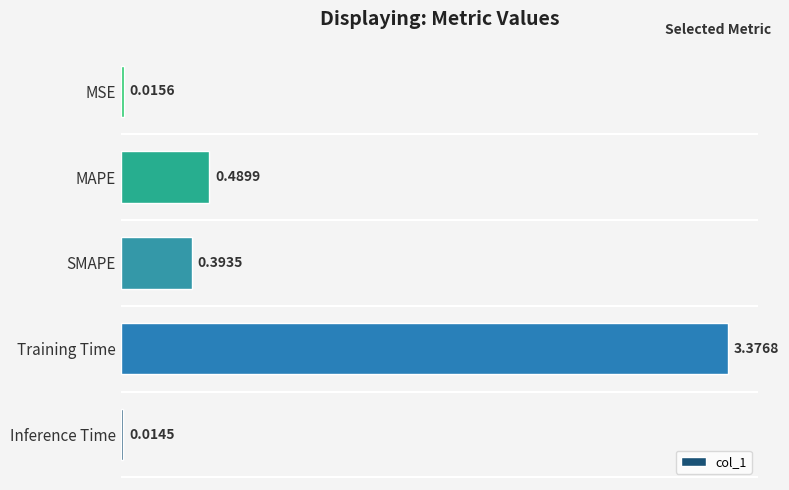

What is the sum of all values?

4.3